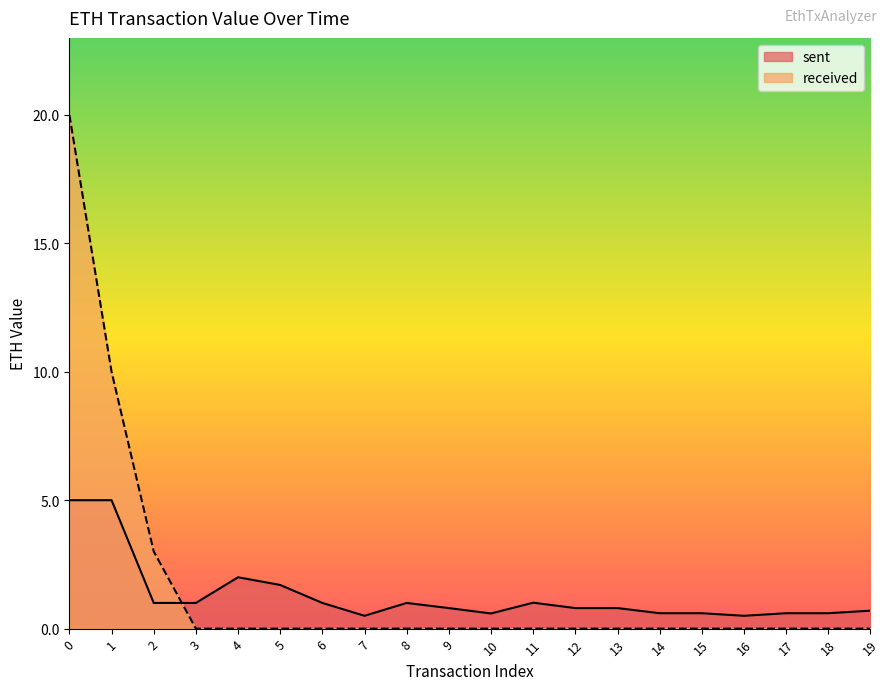

Which series ends up on top after the final intersection of received and sent?

sent